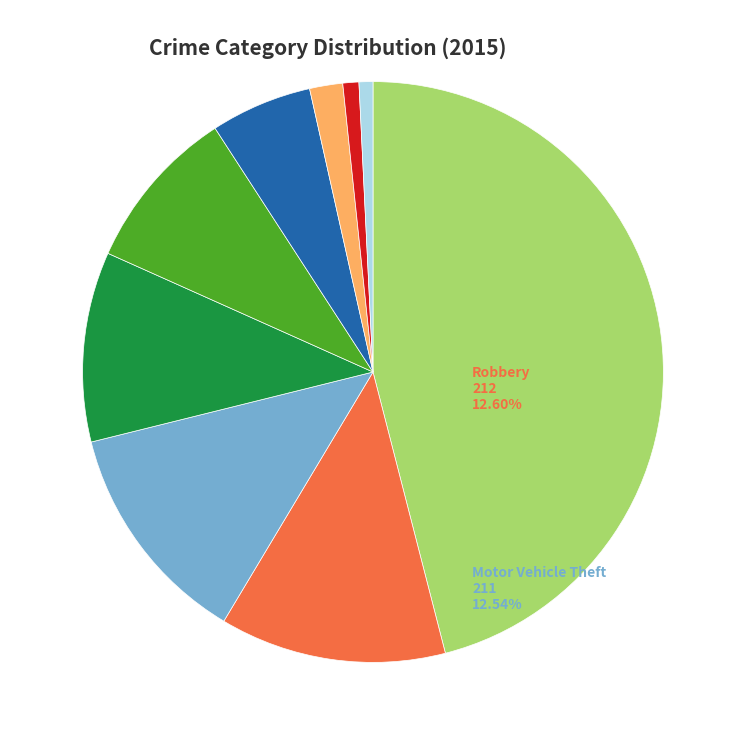

Is there a majority slice in this chart?

No